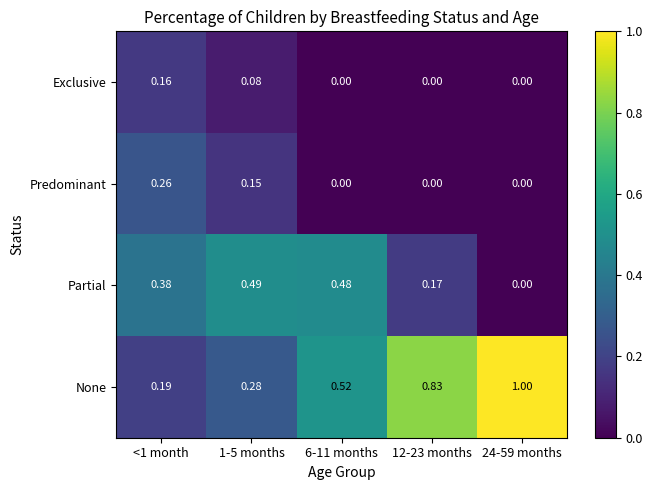

Which series has the largest total across all categories?

None